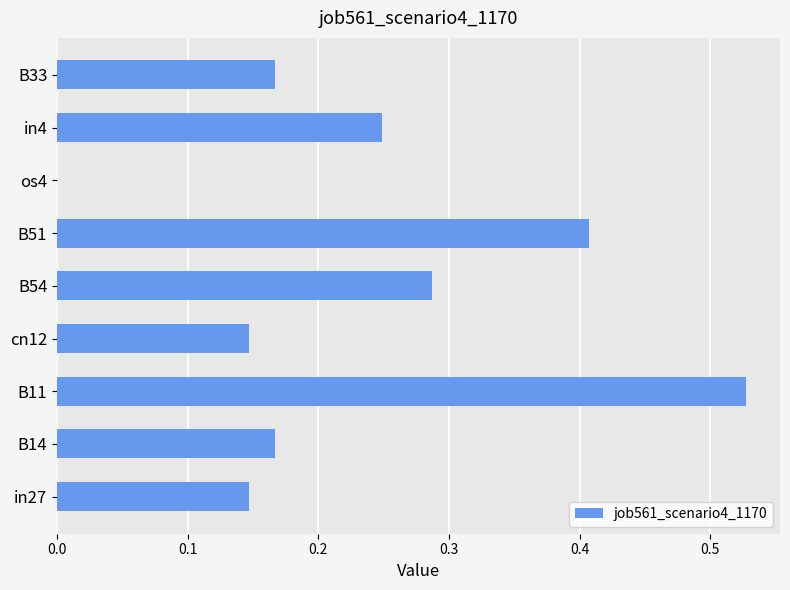

True or false: the data shows 0.1 at in4.

False